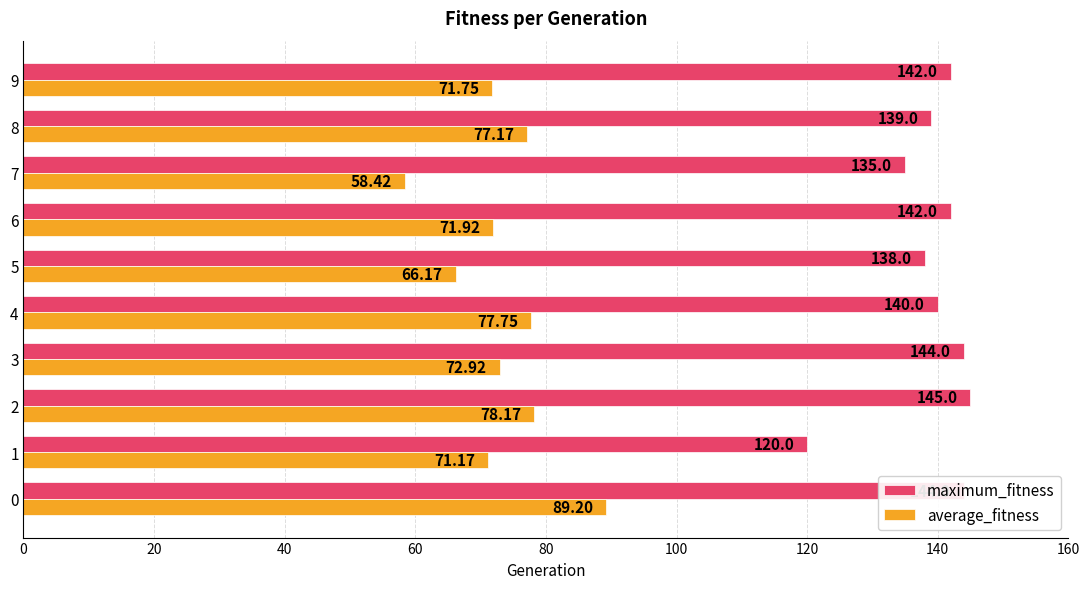

Which series has the largest range (max minus min)?

average_fitness